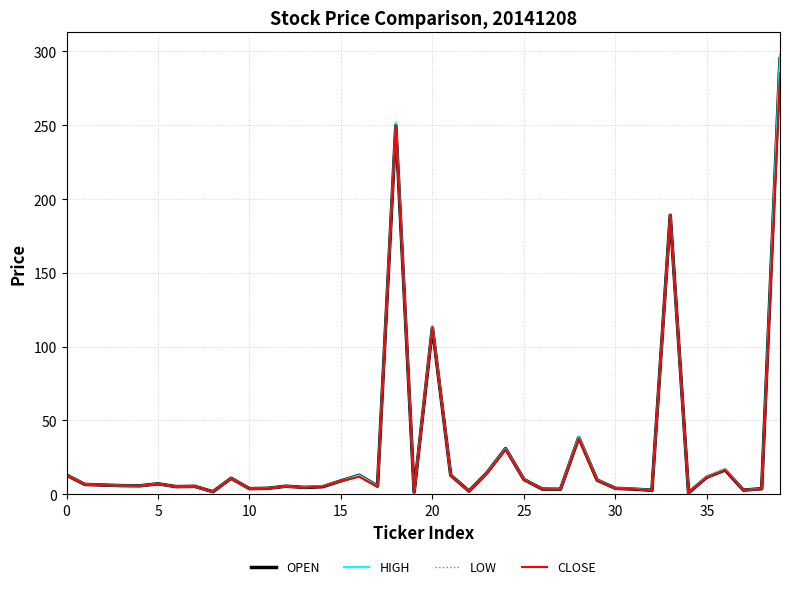

At how many categories does at least one series exceed 121?

3